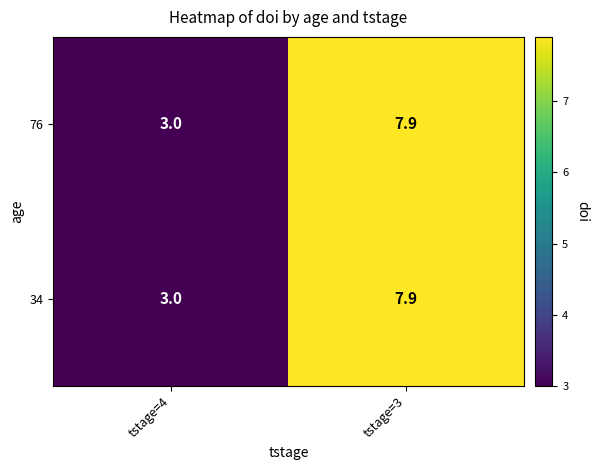

The 76 series shows 3.0 at tstage=4. True or false?

True